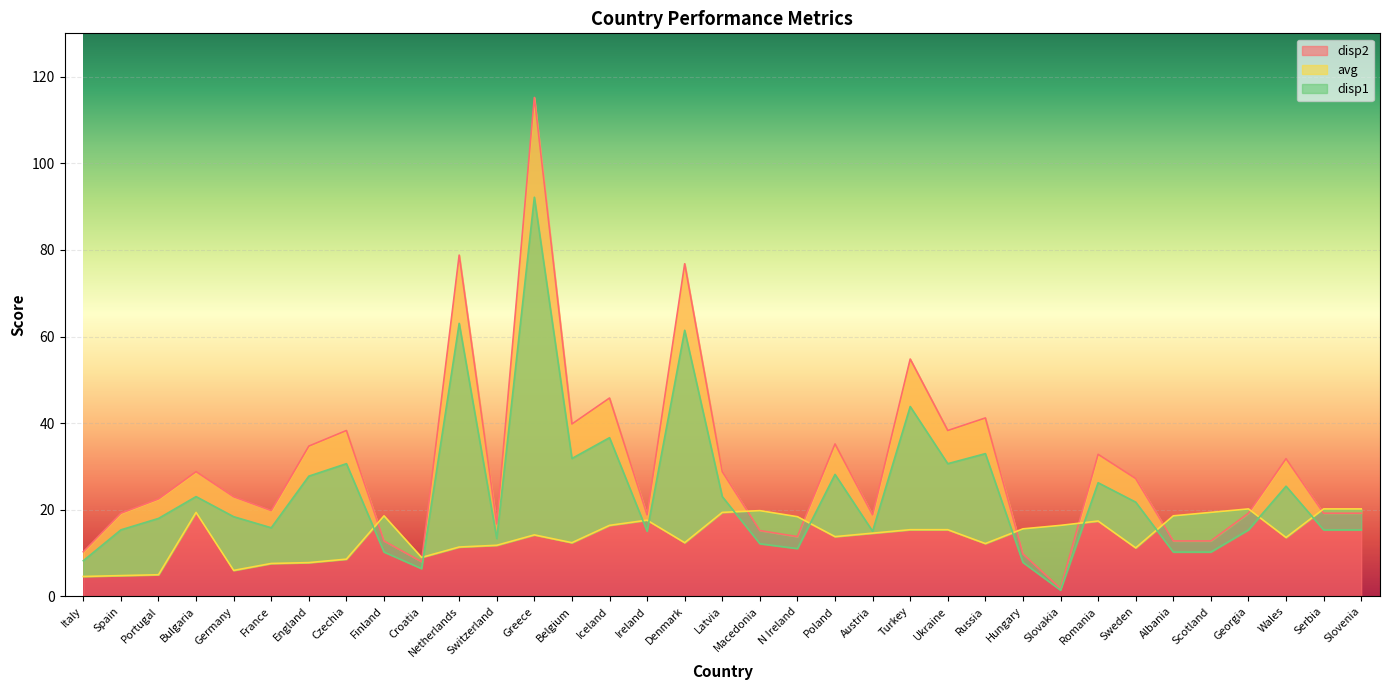

Is it true that disp2 equals 45.8 at Iceland?

True